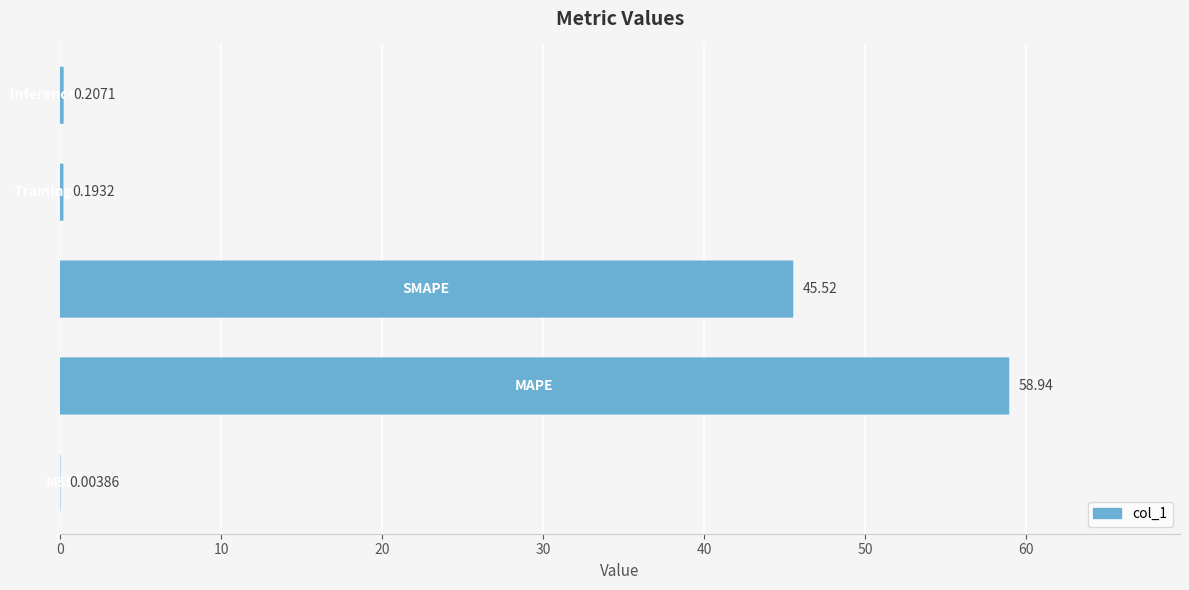

Are the bars grouped side by side (vs. stacked)?

No